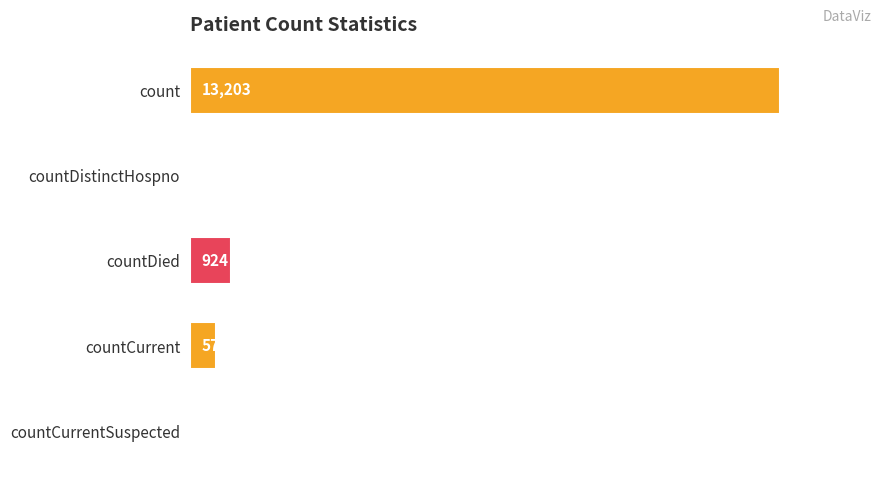

Count the number of data series in this chart.

1